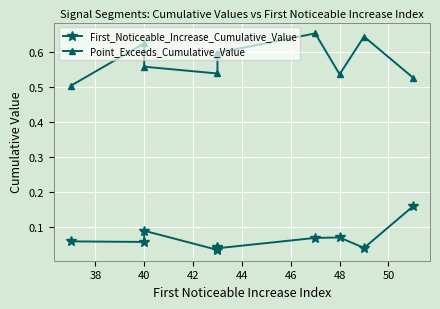

What is the average value of the First_Noticeable_Increase_Cumulative_Value series?

0.1